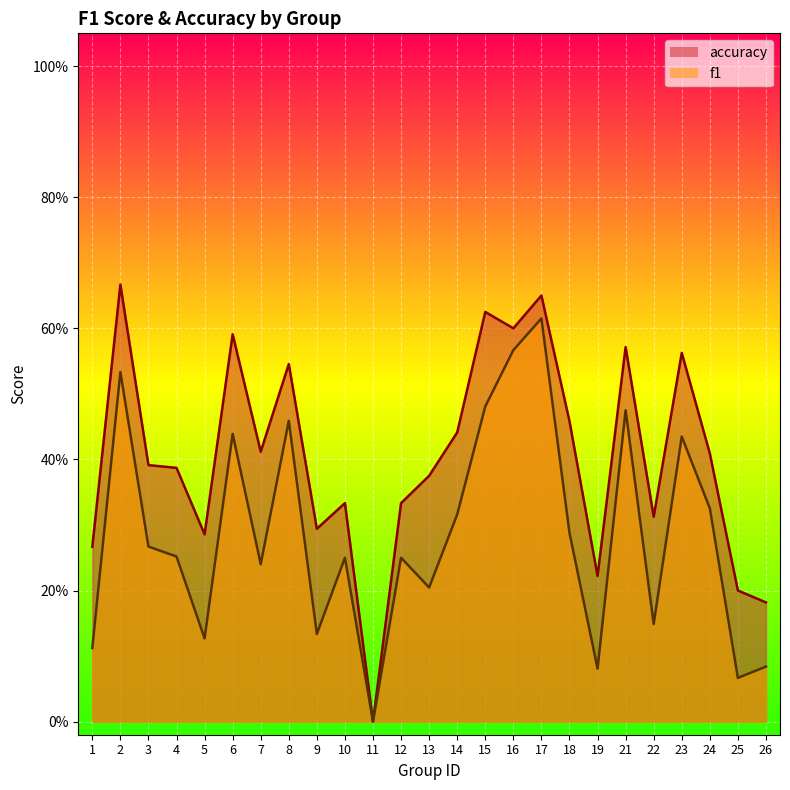

True or false: f1 and accuracy cross at least once.

False